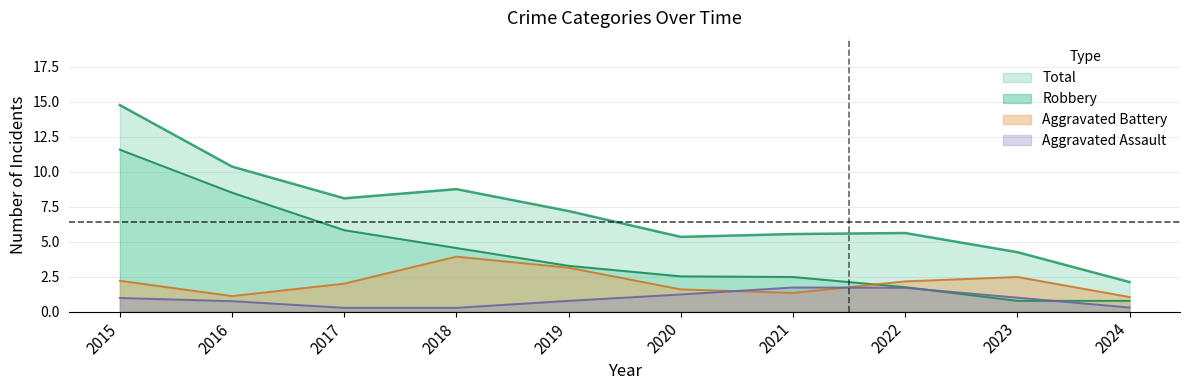

What is the greatest value displayed?

17